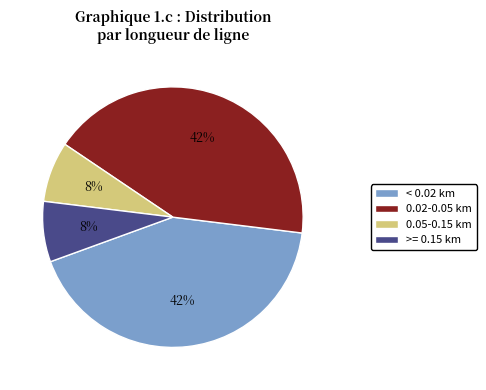

Is there any slice that represents more than half of the pie?

No